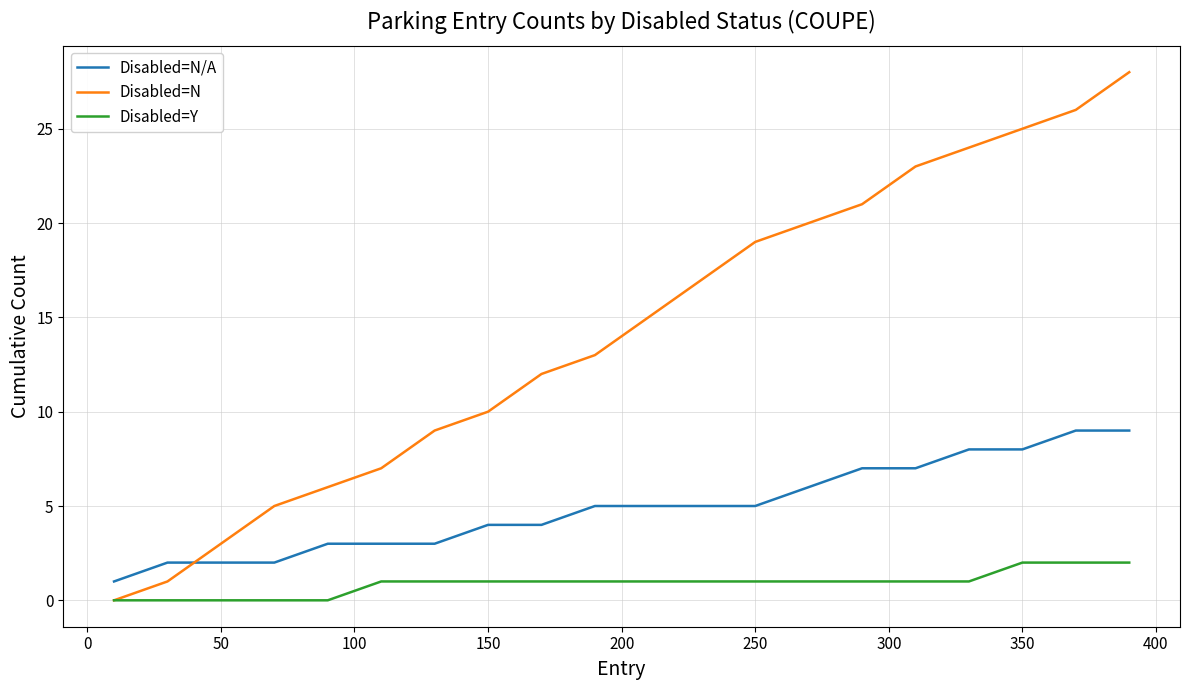

True or false: Disabled=N/A and Disabled=N intersect in this chart.

True